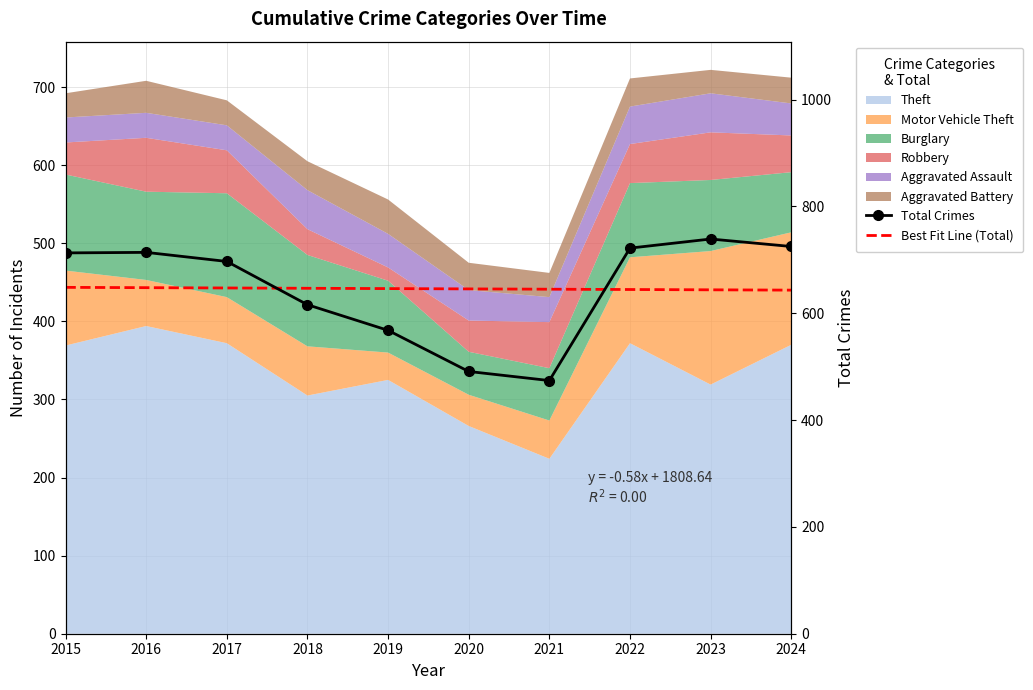

True or false: Total Crimes has a value of 491.0 at 2020.

True